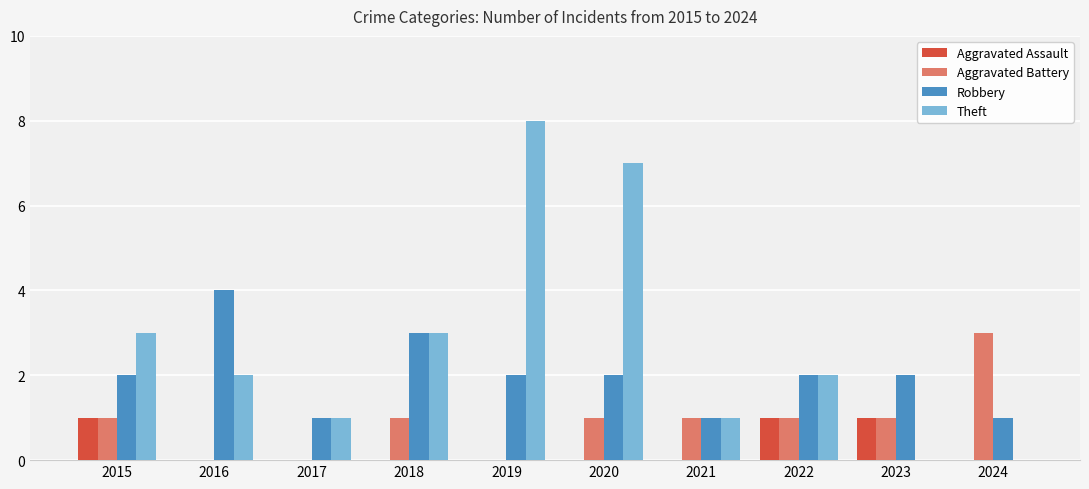

What are all the series names shown in the legend?

Aggravated Assault, Aggravated Battery, Robbery, Theft